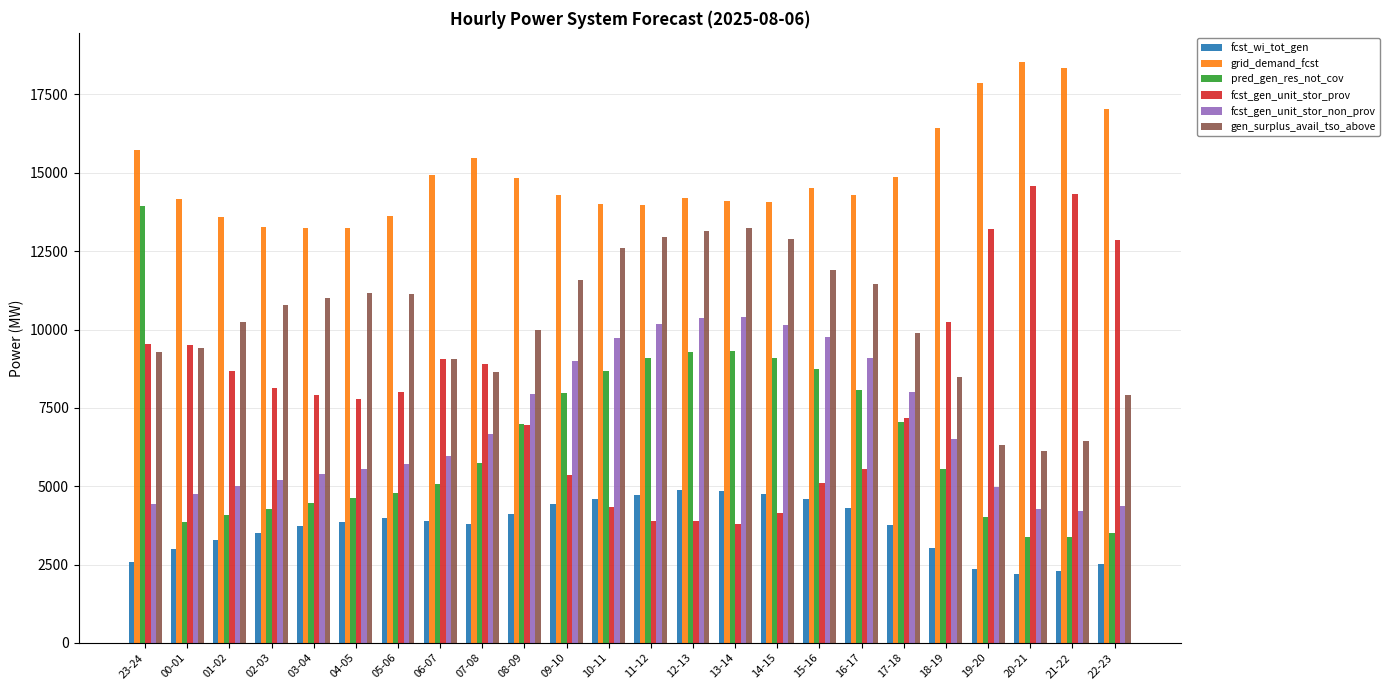

What is the minimum value for grid_demand_fcst?

13242